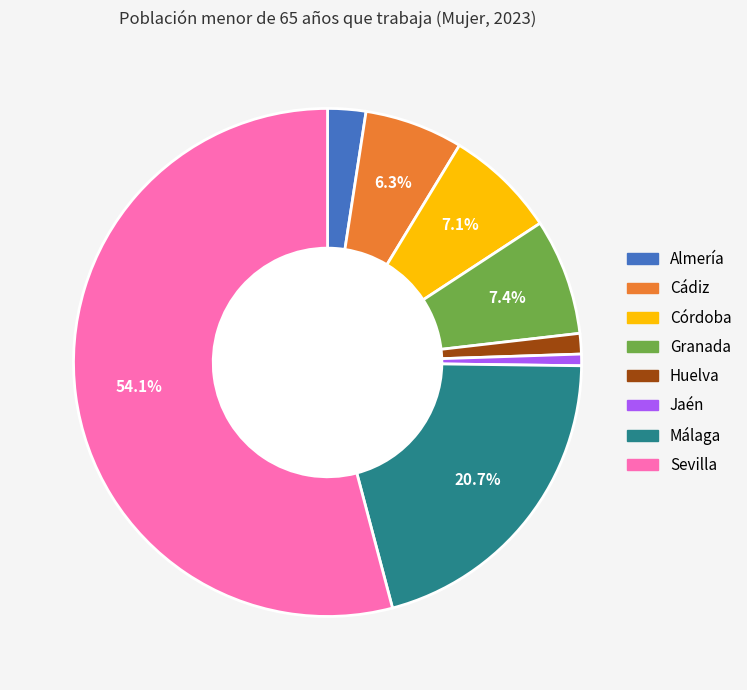

How many slices are in this pie chart?

8